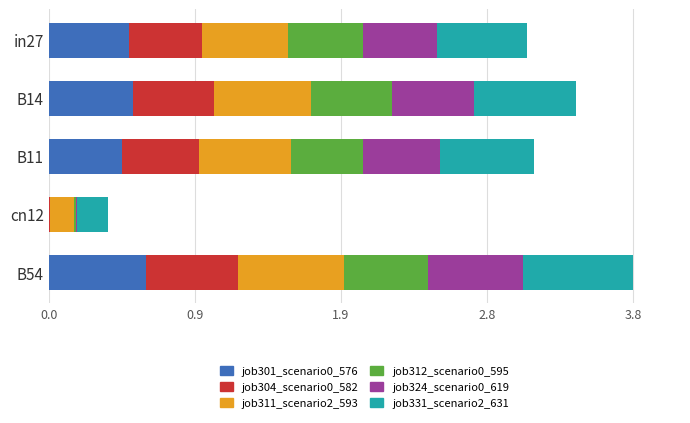

How many groups of bars are there?

5